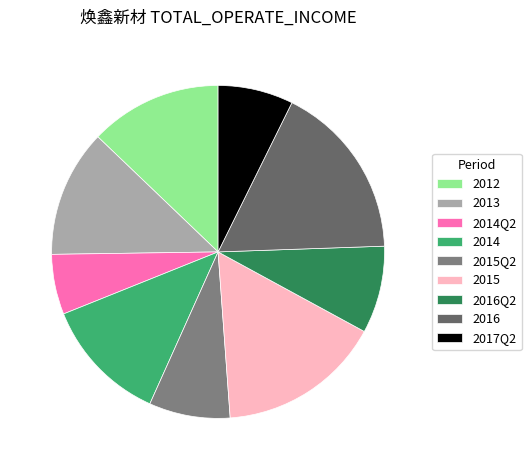

True or false: 2016Q2 accounts for 1% of the total.

False